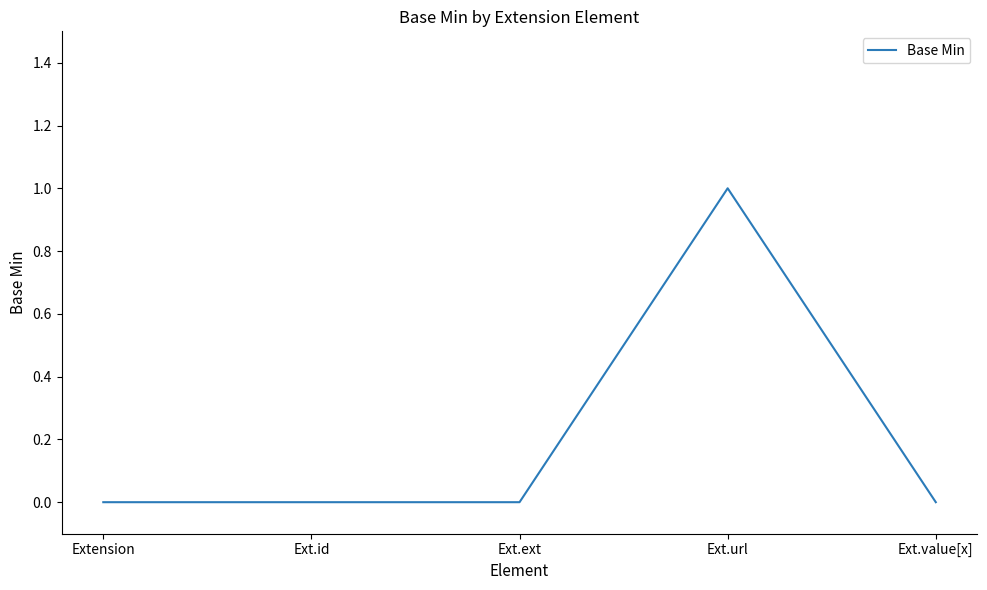

What is the change in value from Ext.url to Ext.value[x]?

-1